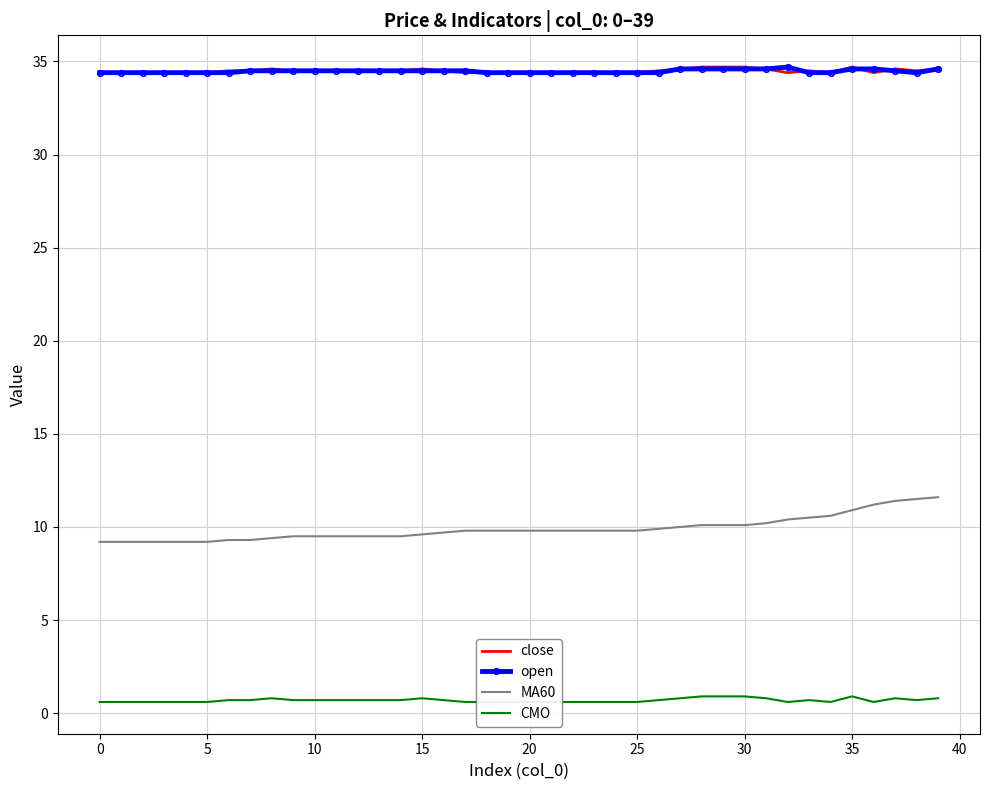

Rank the series by their maximum value, from highest to lowest.

close, open, MA60, CMO